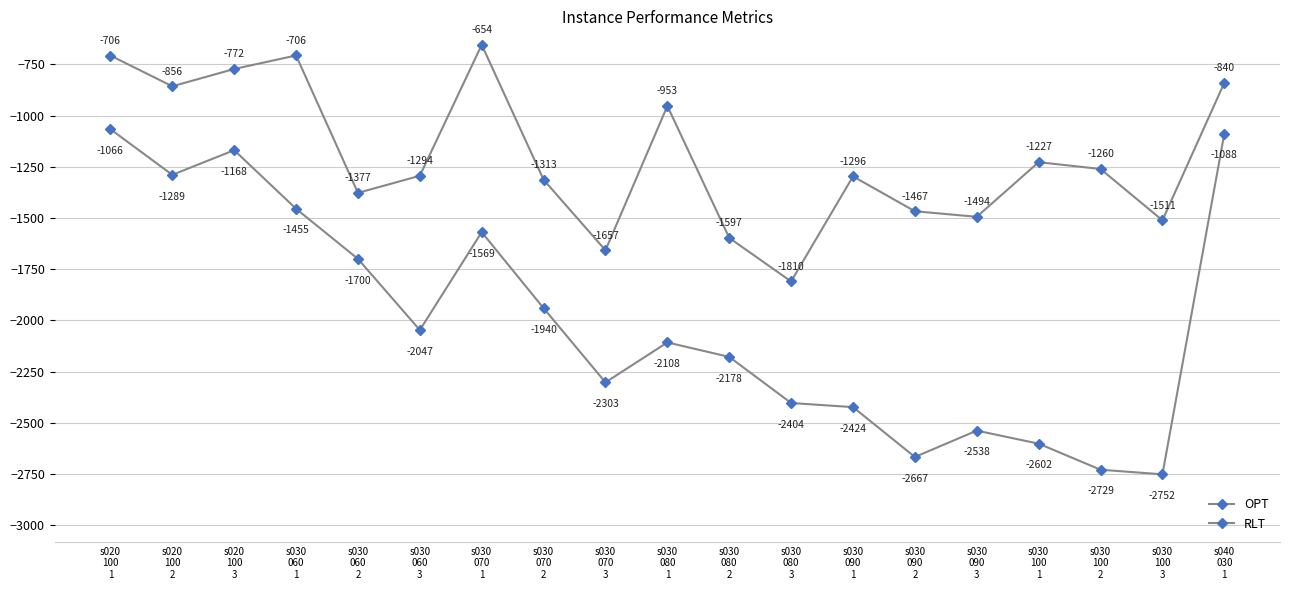

How many data points in OPT are above -1293?

9